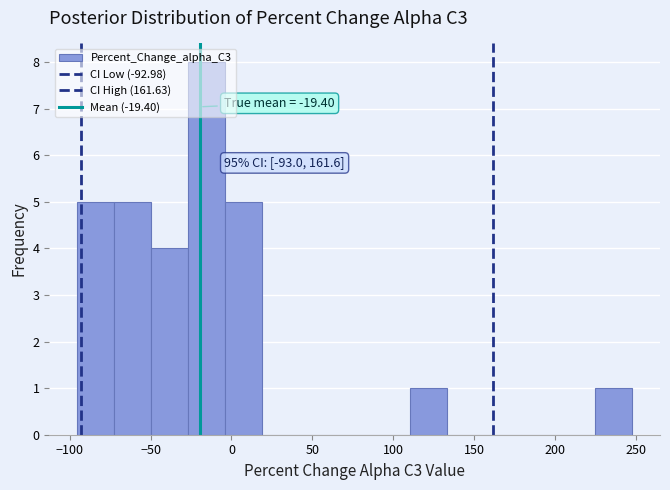

Which range on the x-axis has the tallest bar?

-25 to -5